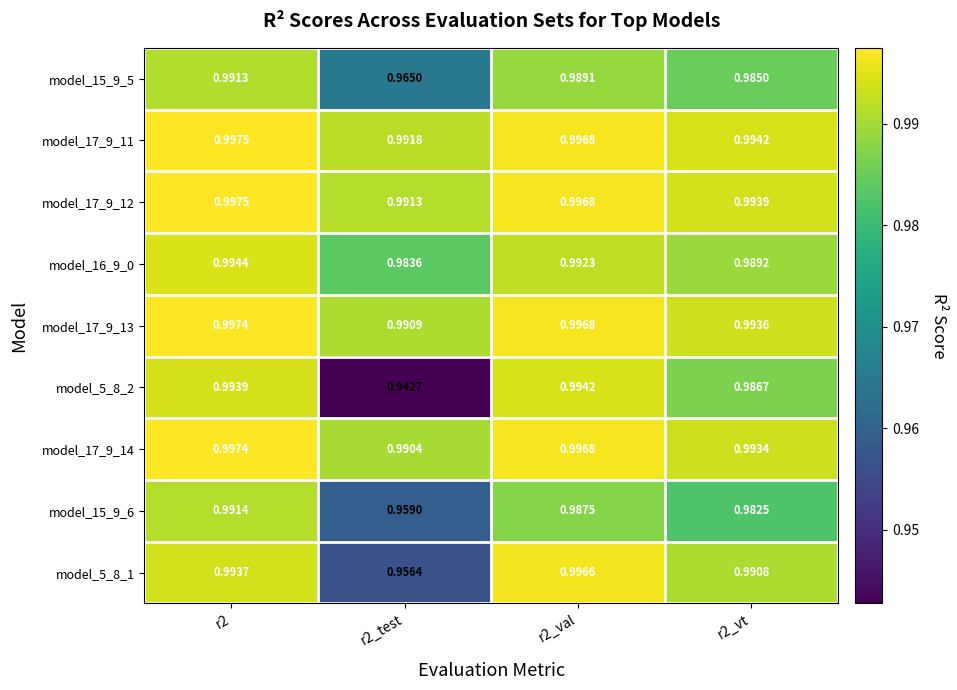

Is the value of model_15_9_6 at r2_val greater than the value of model_17_9_13 at r2?

No